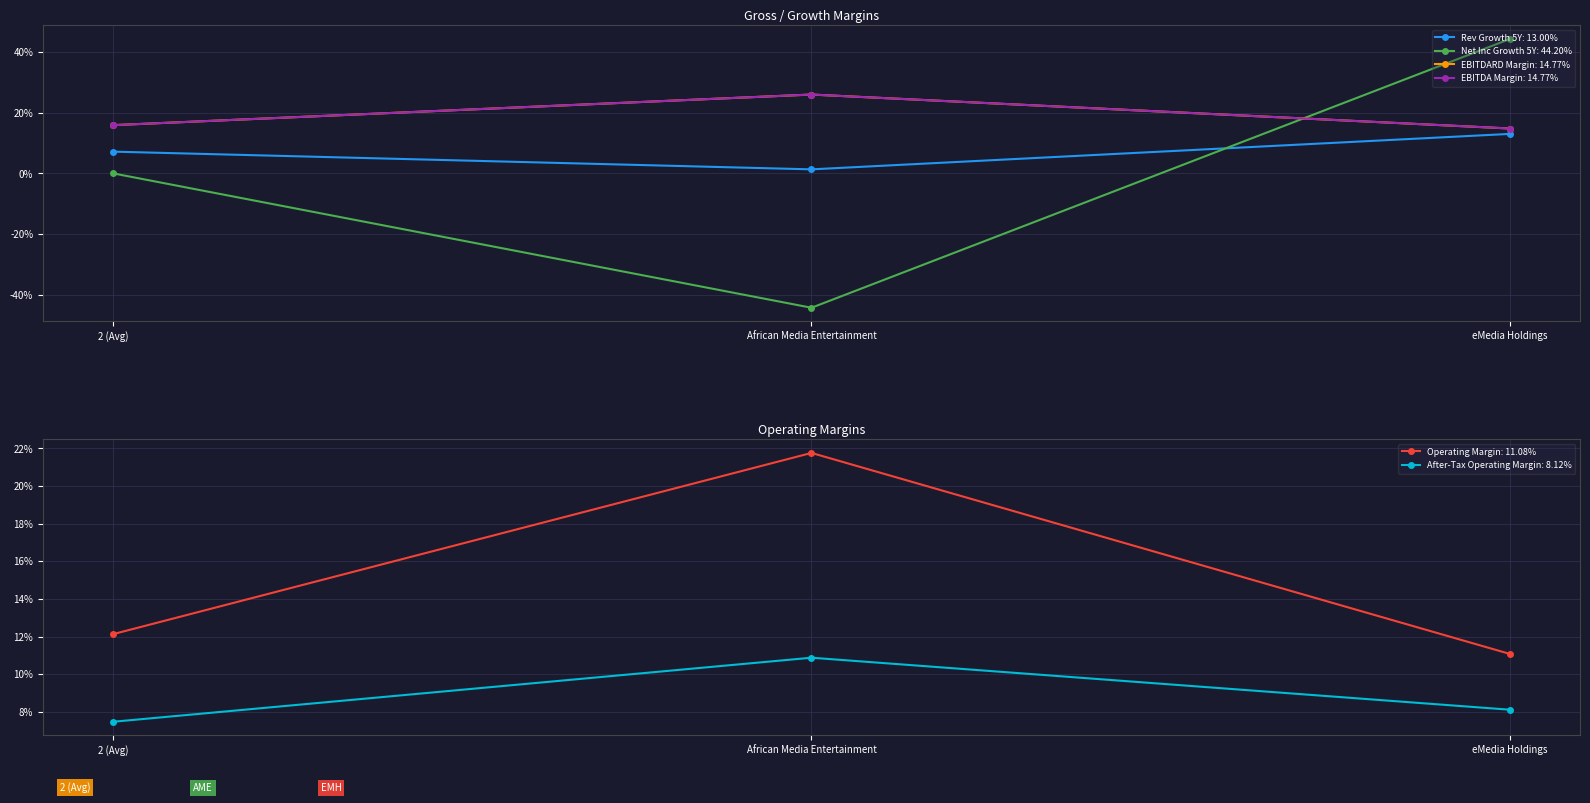

What is the total value across all series at eMedia Holdings?

105.9